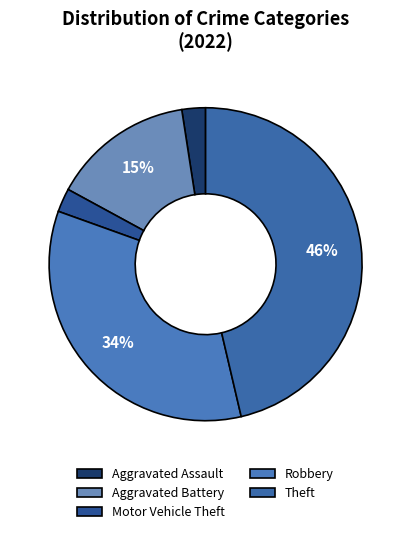

How many segments does this pie chart have?

5